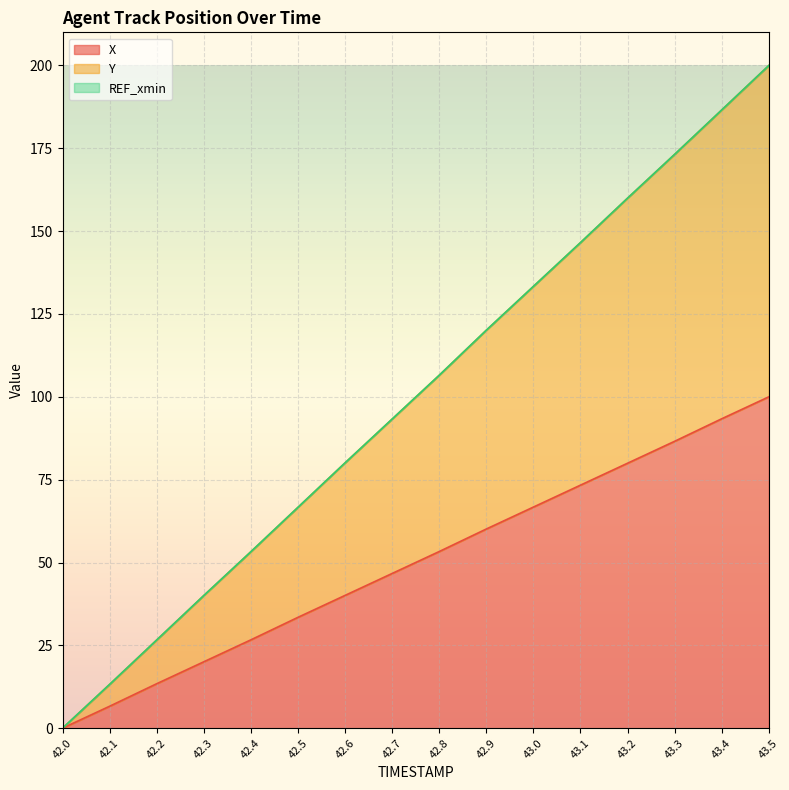

Reading right to left, list all the values displayed in this chart.

X: 100.0	93.4	86.6	80.0	73.3	66.7	60.1	53.3	46.7	40.1	33.5	26.7	20.0	13.4	6.6	0.0
Y: 200.0	186.6	173.2	160.0	146.5	133.3	120.1	106.5	93.3	80.1	66.7	53.3	40.0	26.6	13.2	0.0